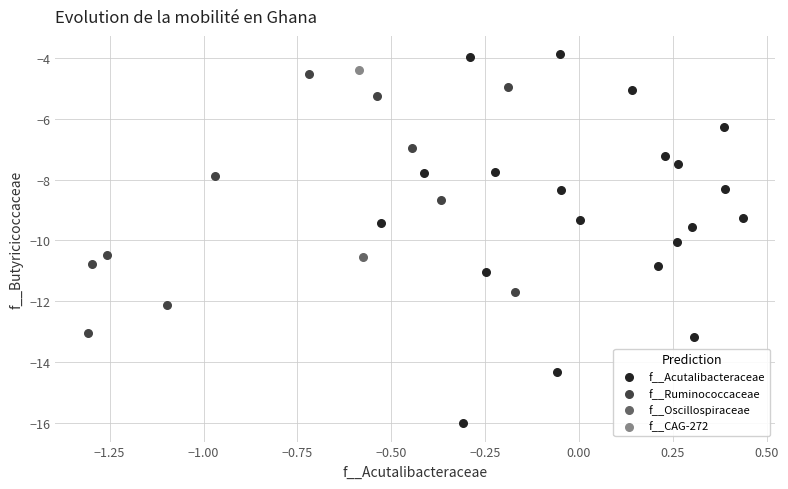

Which series reaches the minimum Y coordinate?

f__Acutalibacteraceae